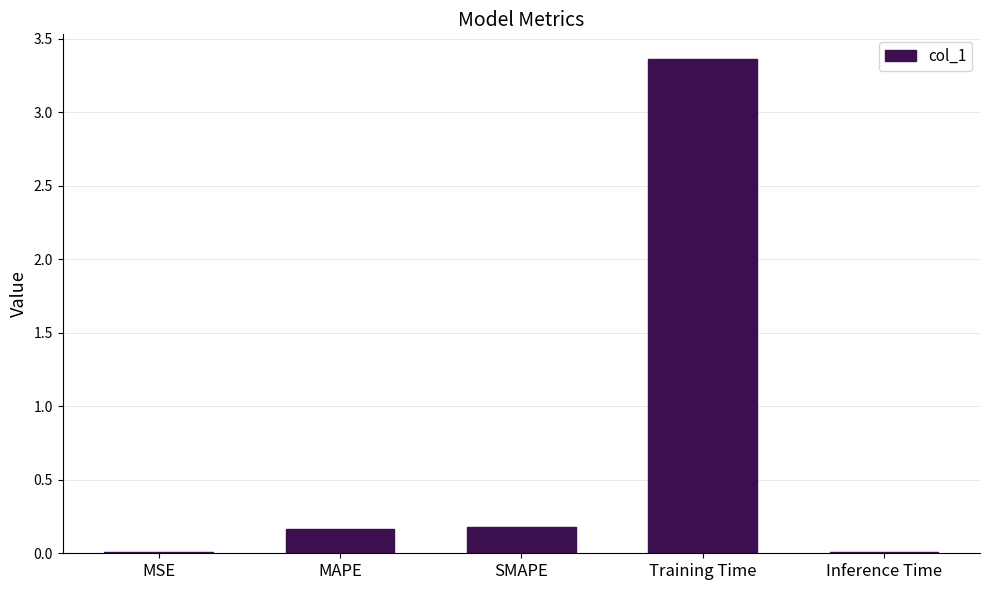

Is it true that the value at MSE is 0.0?

True